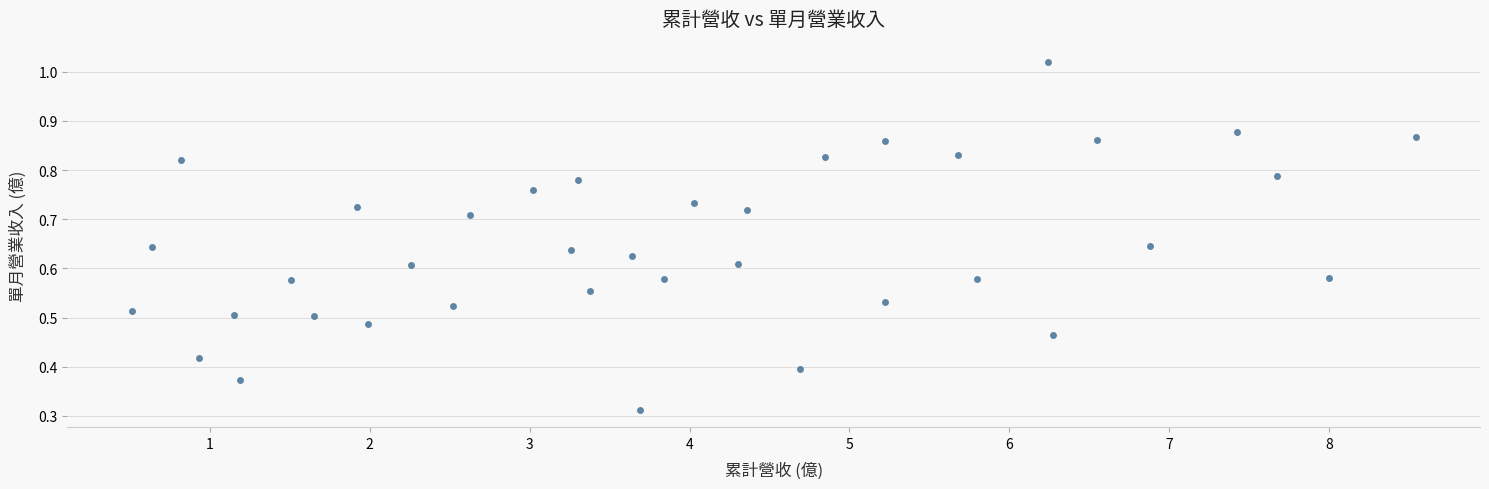

What is the range of X values (max minus min)?

8.0